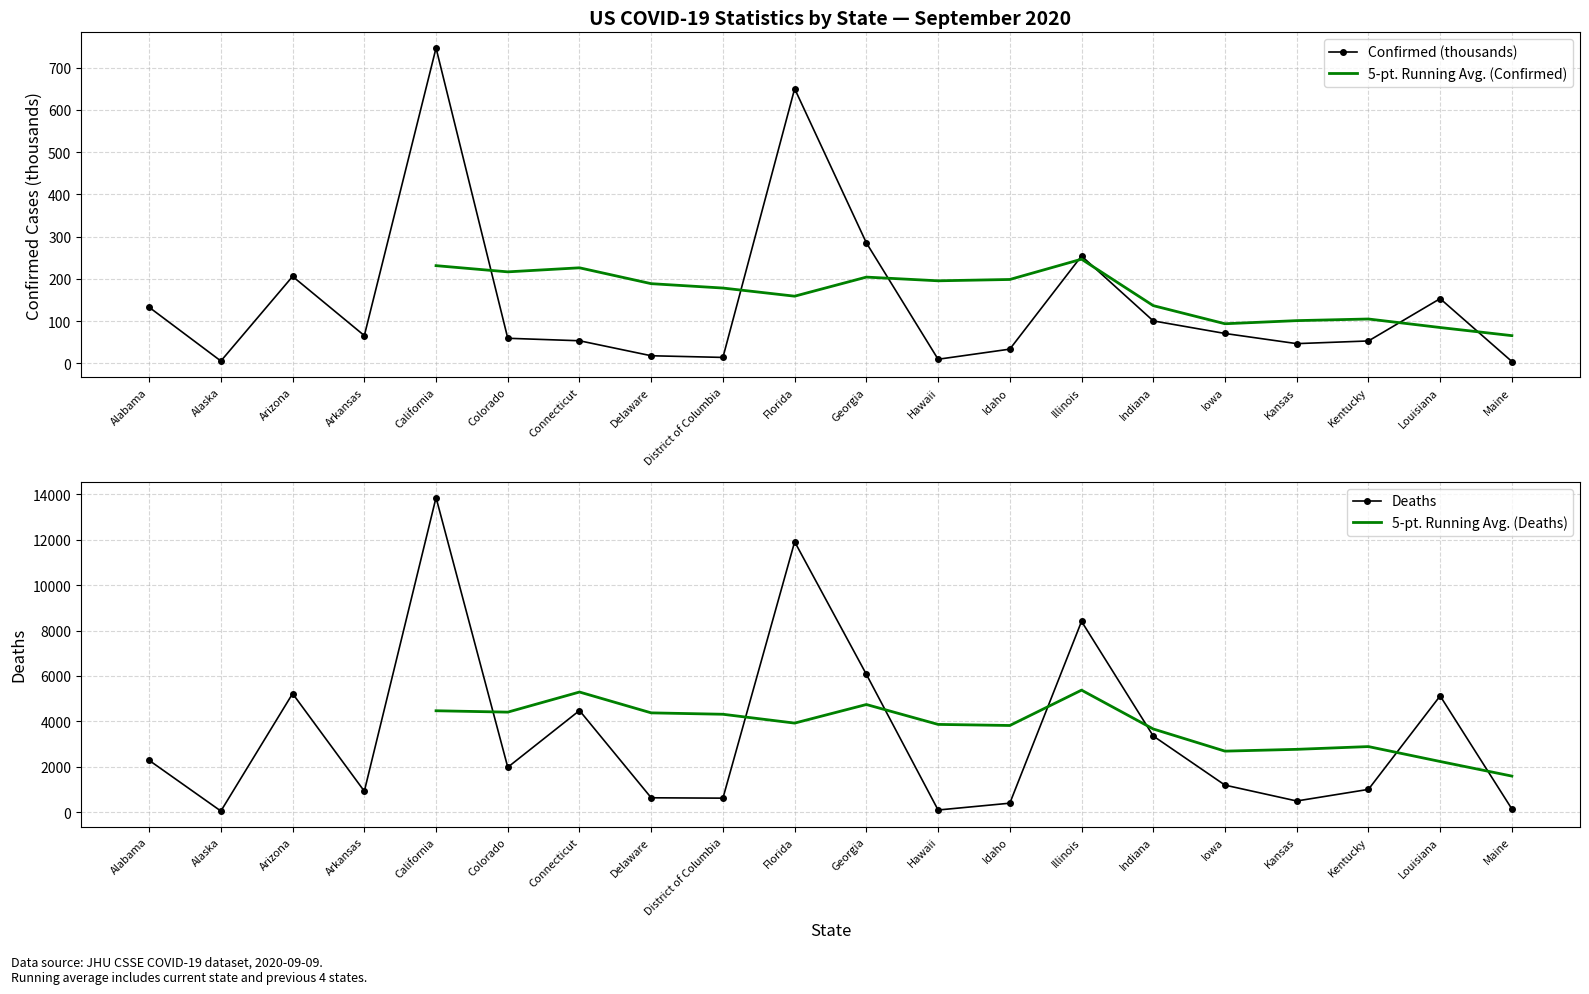

Read the 5-pt. Running Avg. (Confirmed) value at Connecticut.

226.4